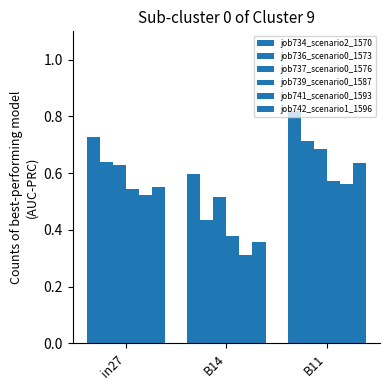

Reading left to right, extract all data points from this chart.

job734_scenario2_1570: 0.7	0.6	0.8
job736_scenario0_1573: 0.6	0.4	0.7
job737_scenario0_1576: 0.6	0.5	0.7
job739_scenario0_1587: 0.5	0.4	0.6
job741_scenario0_1593: 0.5	0.3	0.6
job742_scenario1_1596: 0.6	0.4	0.6